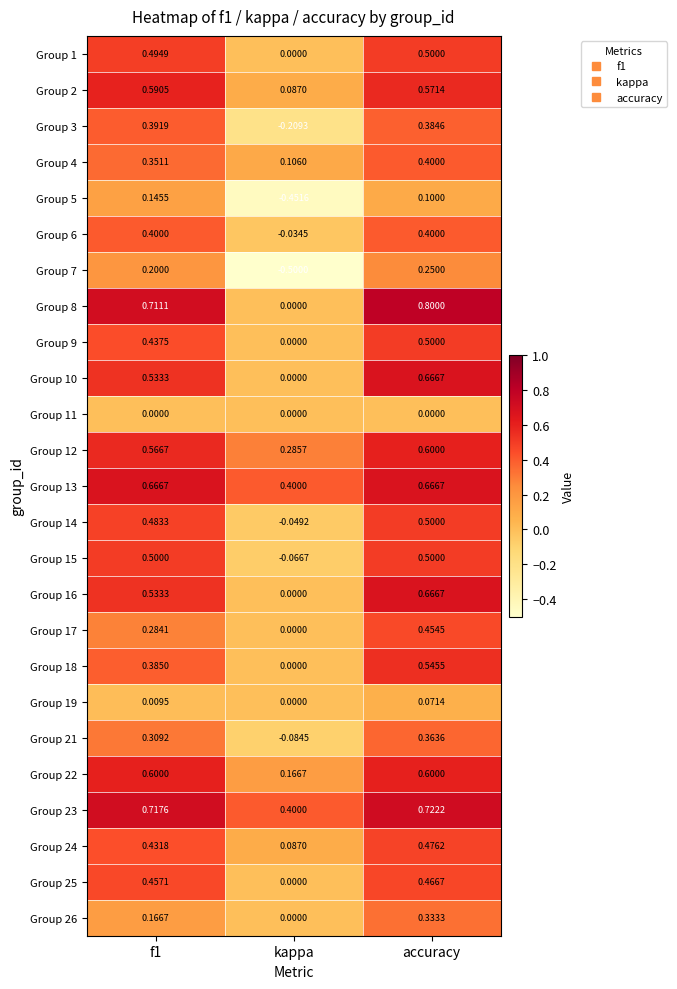

Where is Group 21 nearest to the value 0?

kappa